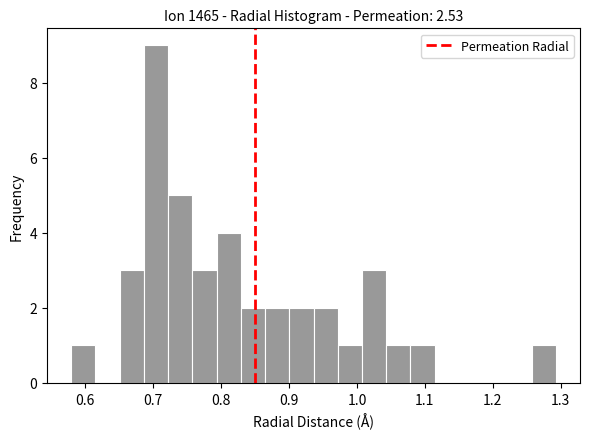

Around what value on the x-axis is the tallest bar? Give the approximate position of its centre, as read against the axis.

0.70